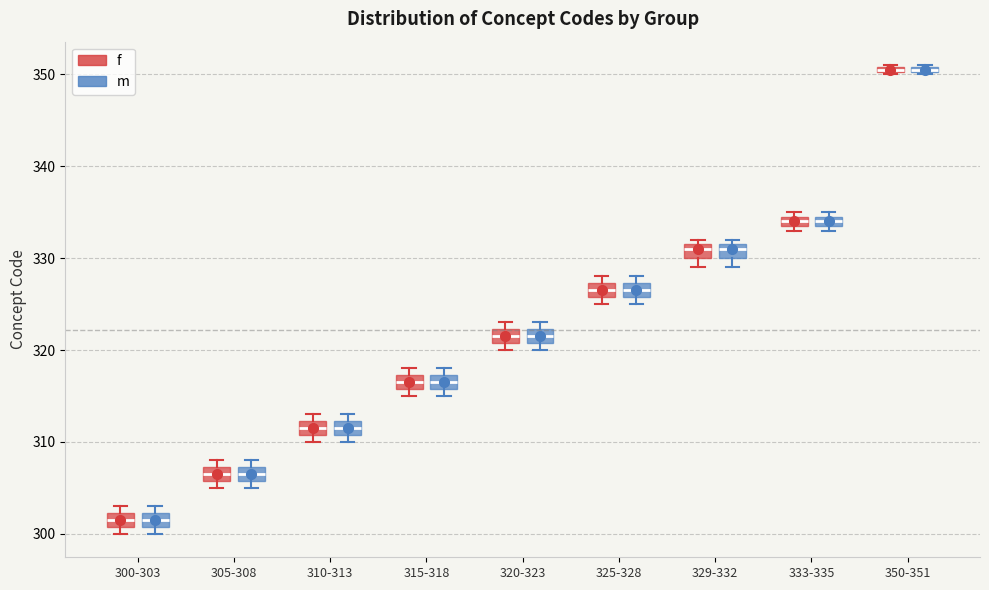

Where is the lower edge of the box for 350-351 (f) on the y-axis? The values are not printed on the chart, so give them approximately, as read against the axis.

350